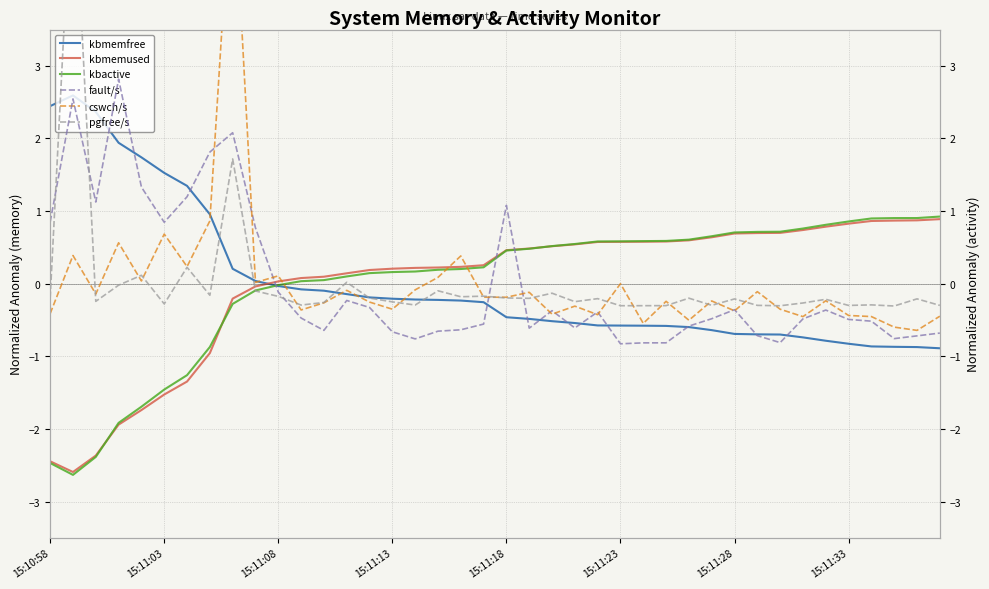

What is the difference between the maximum and minimum values in the cswch/s series?

6.5